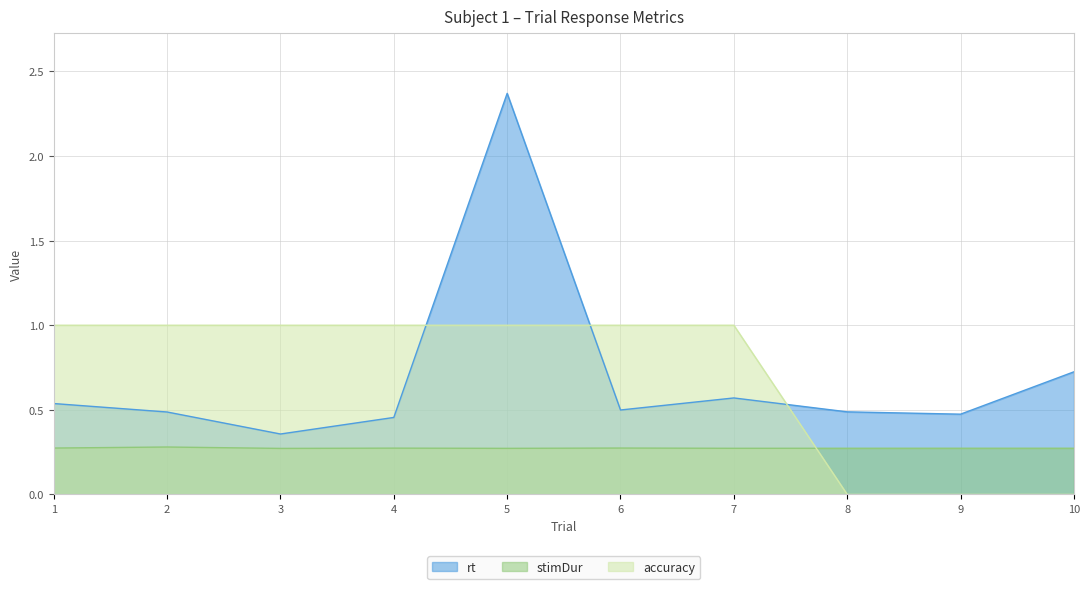

True or false: stimDur has more than 0 interior local peaks.

True